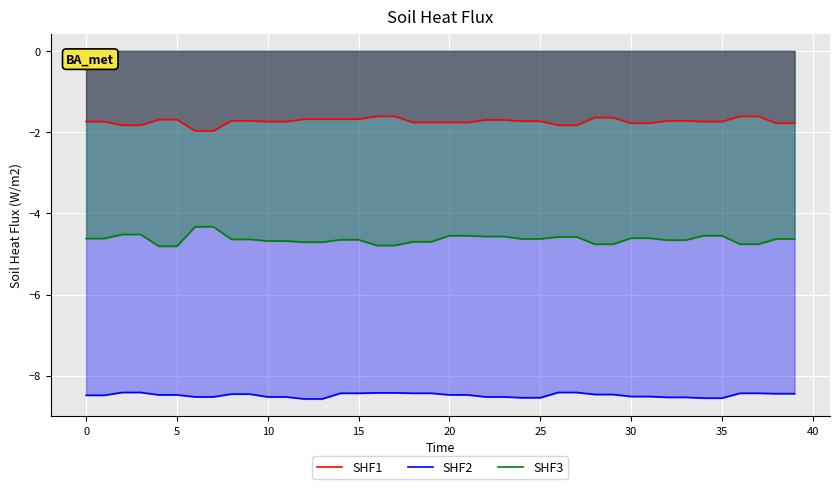

What are all the series names shown in the legend?

SHF1, SHF2, SHF3